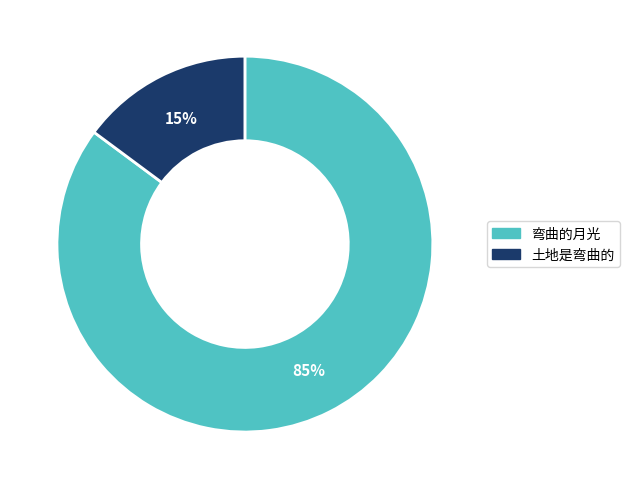

Which category has the smallest portion of the pie?

土地是弯曲的